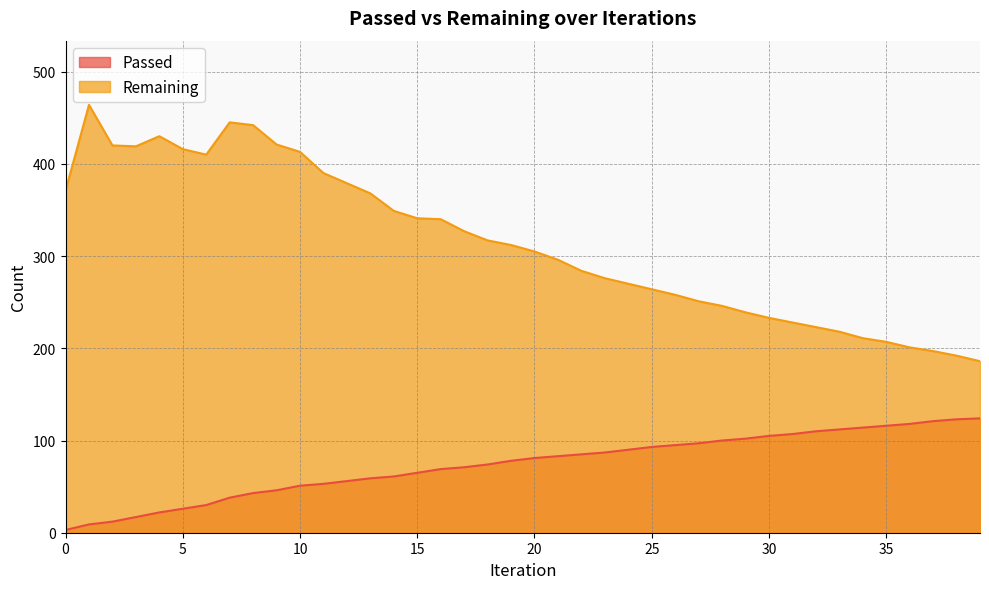

In Remaining, how many points are lower than both neighbors (excluding endpoints)?

2